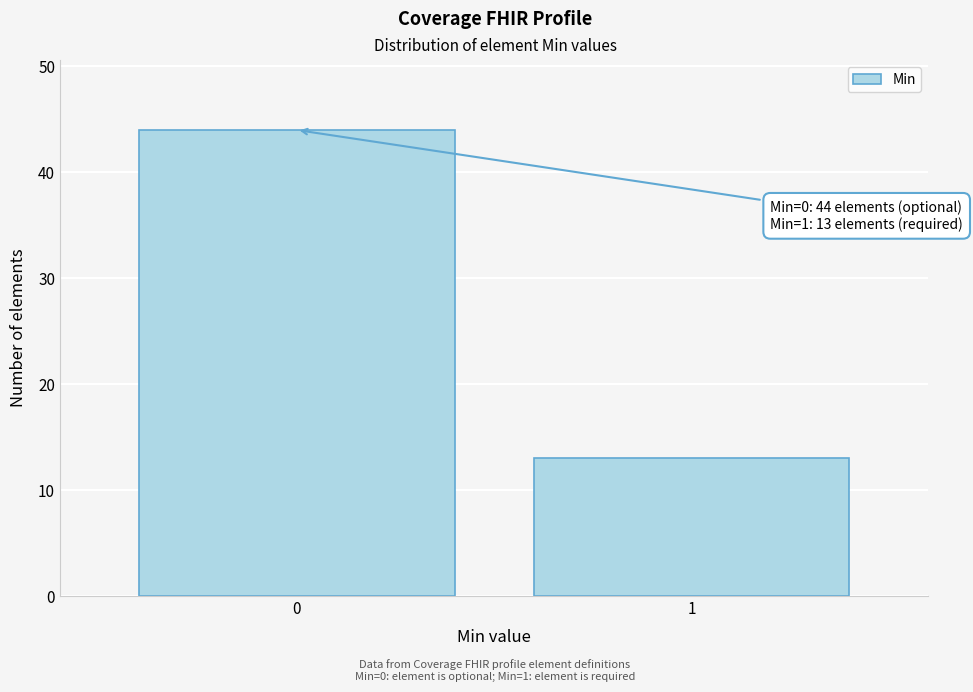

Reading left to right, extract all data points from this chart.

44	13